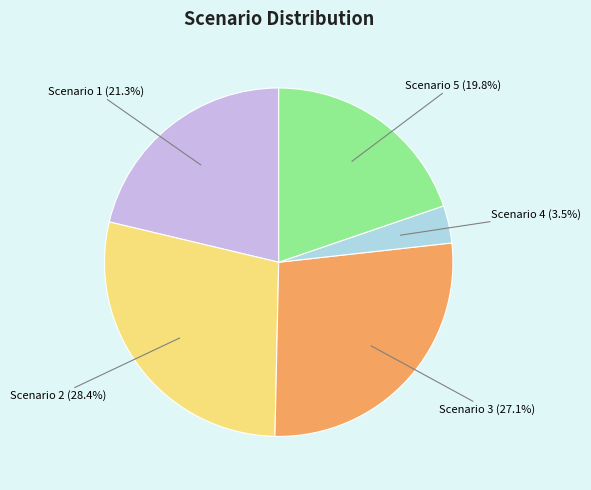

The Scenario 3 slice represents 15% of the pie. True or false?

False